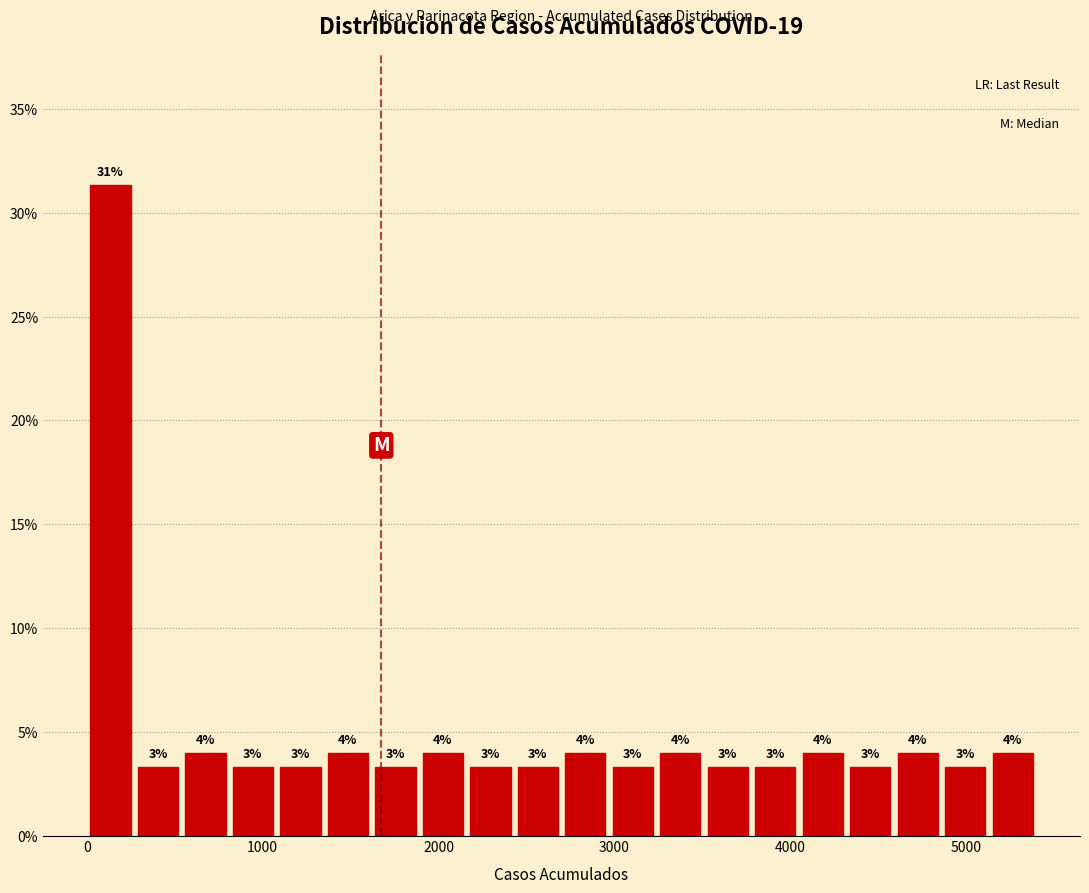

Around what value on the x-axis is the tallest bar? Give the approximate position of its centre, as read against the axis.

100